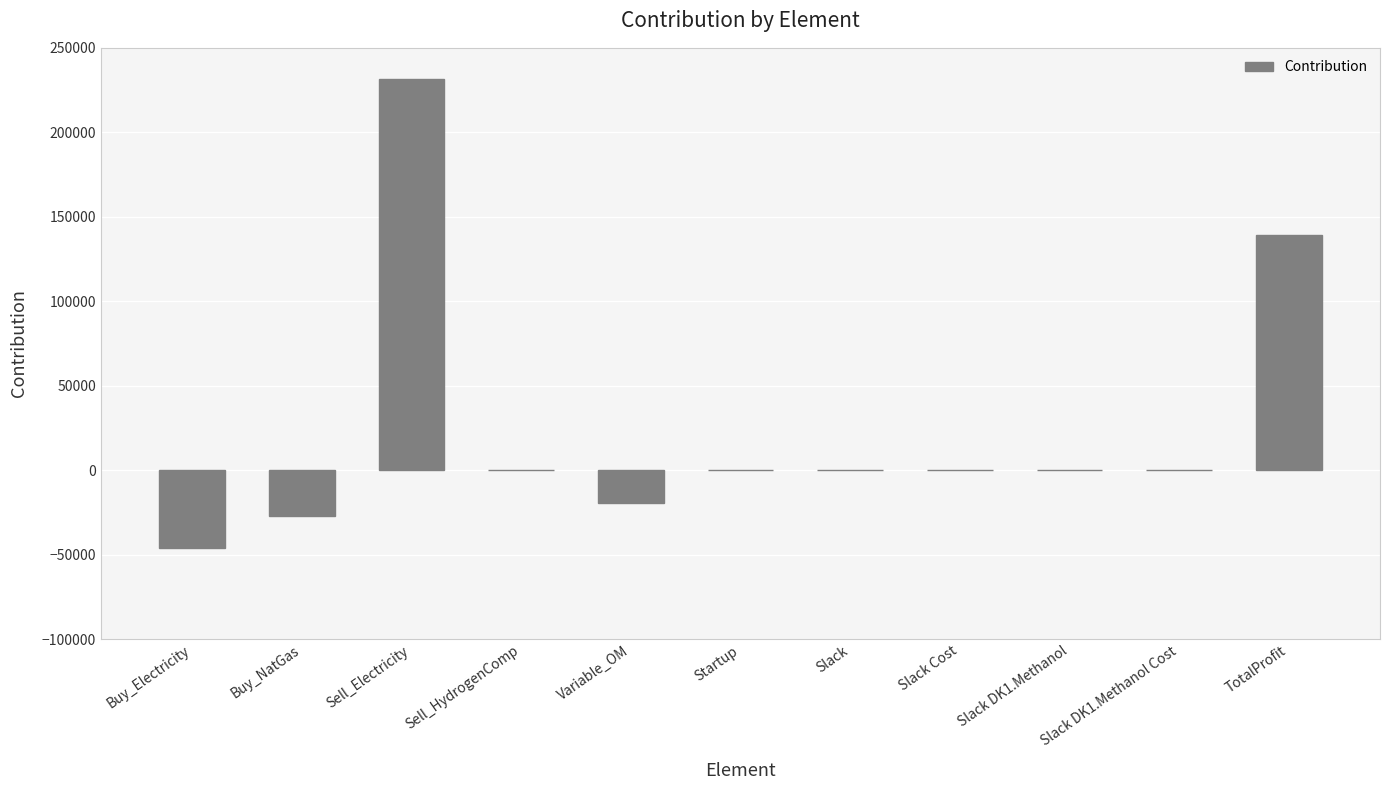

Between Variable_OM and Slack, which is larger?

Slack